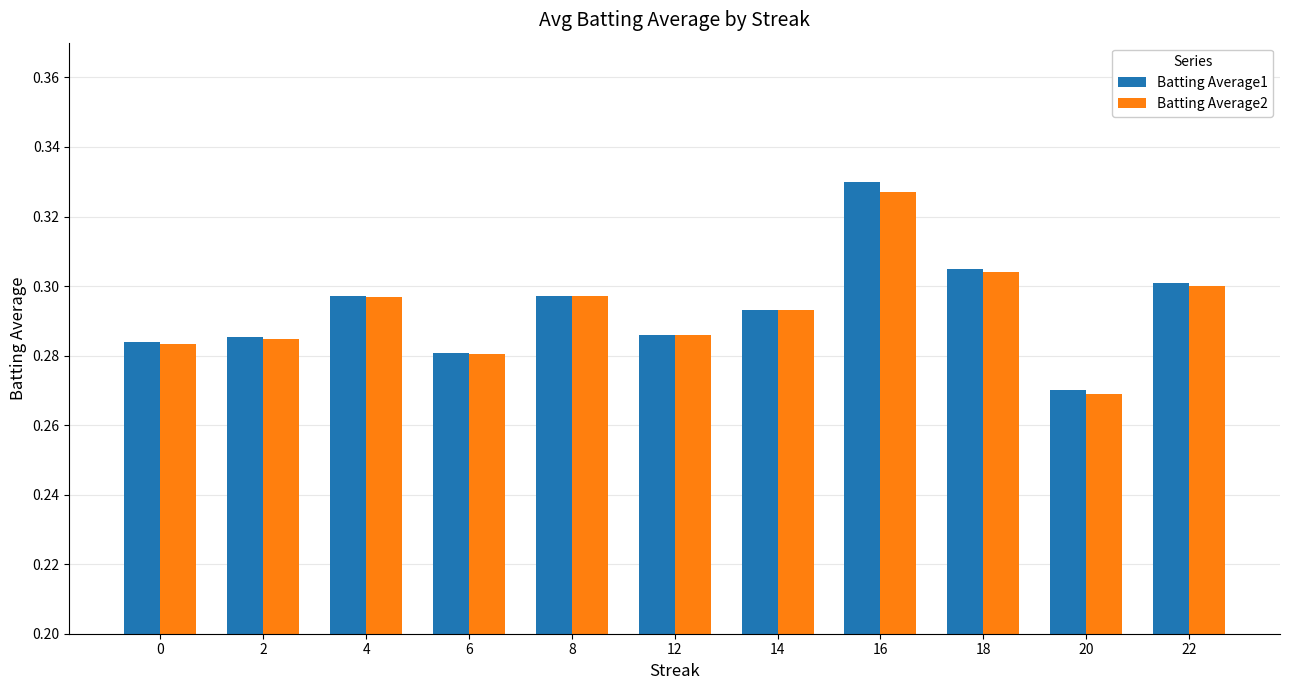

What is the sum of the Batting Average1 values at 6 and 0?

0.6